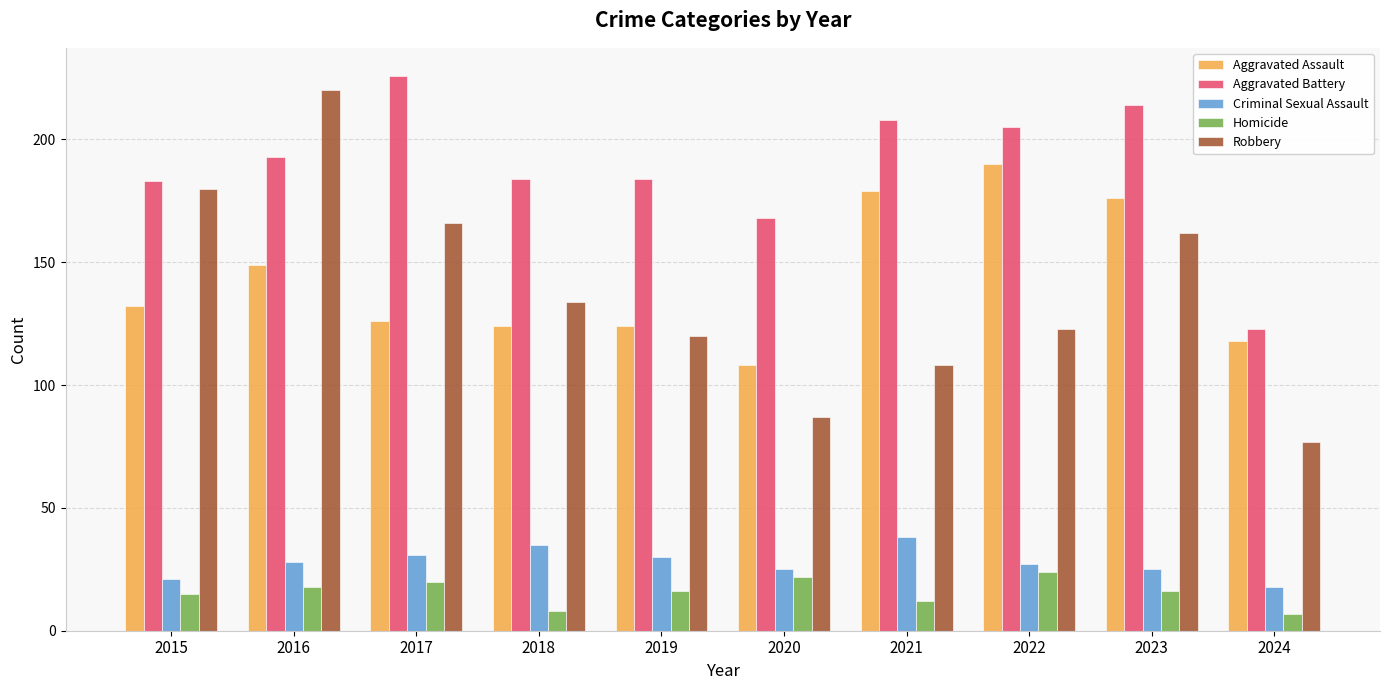

What is the spread (max minus min) of values at 2018?

176